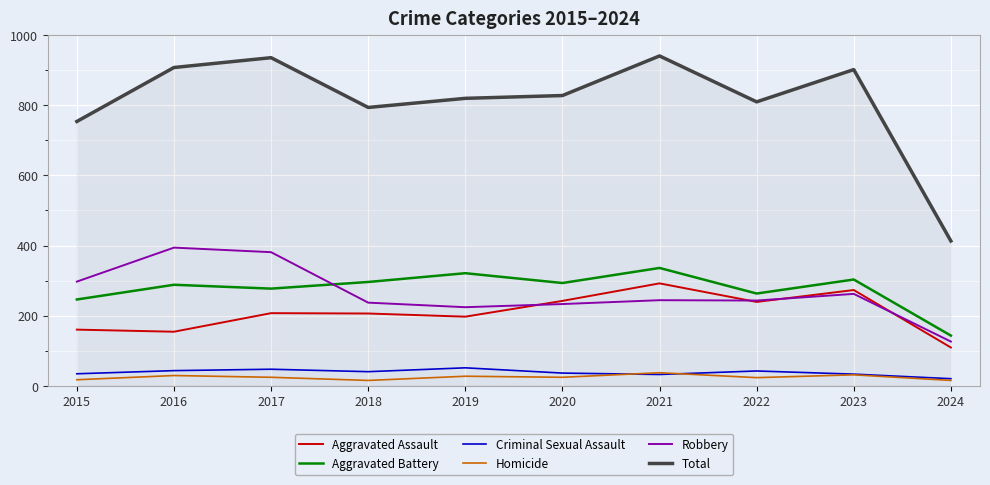

What is the difference between the highest and lowest values at 2019?

793